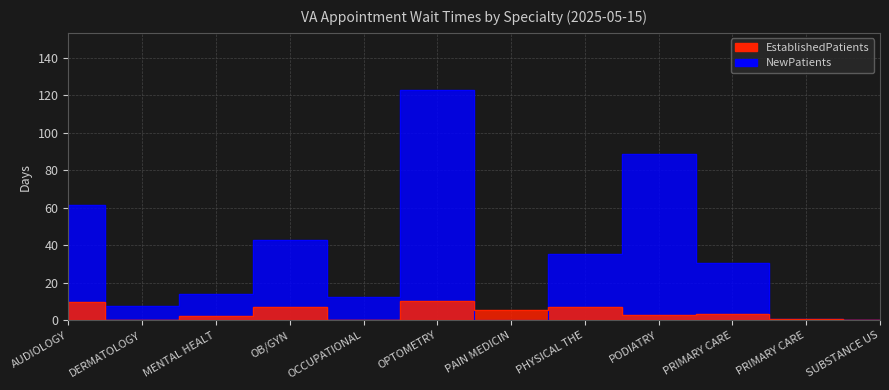

Which series has the largest range (max minus min)?

NewPatients